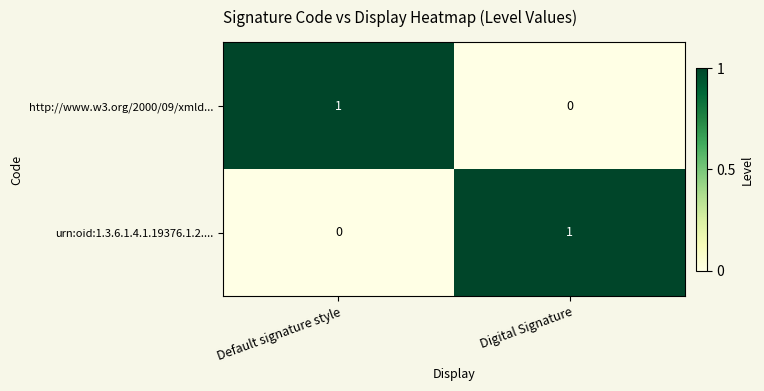

At which label does urn:oid:1.3.6.1.4.1.19376.1.2.... reach its minimum?

Default signature style